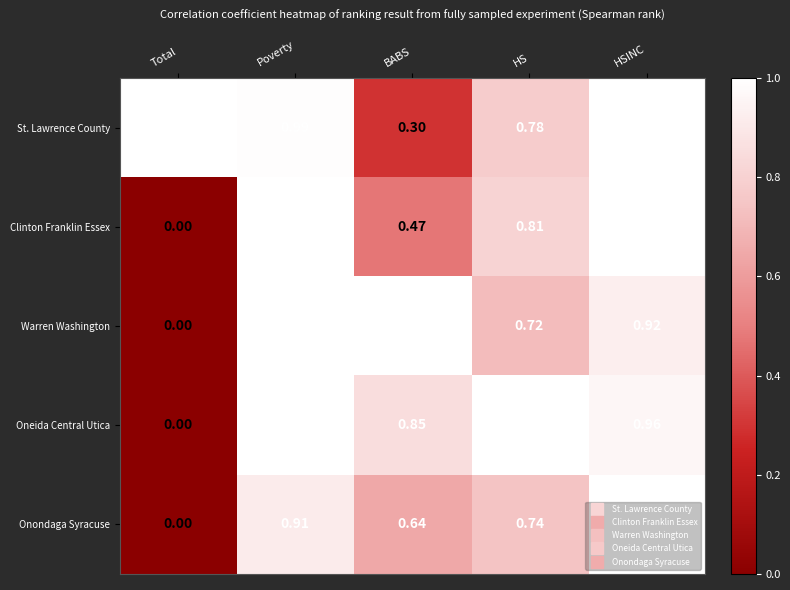

Rank the categories by Onondaga Syracuse value from highest to lowest.

HSINC, Poverty, HS, BABS, Total